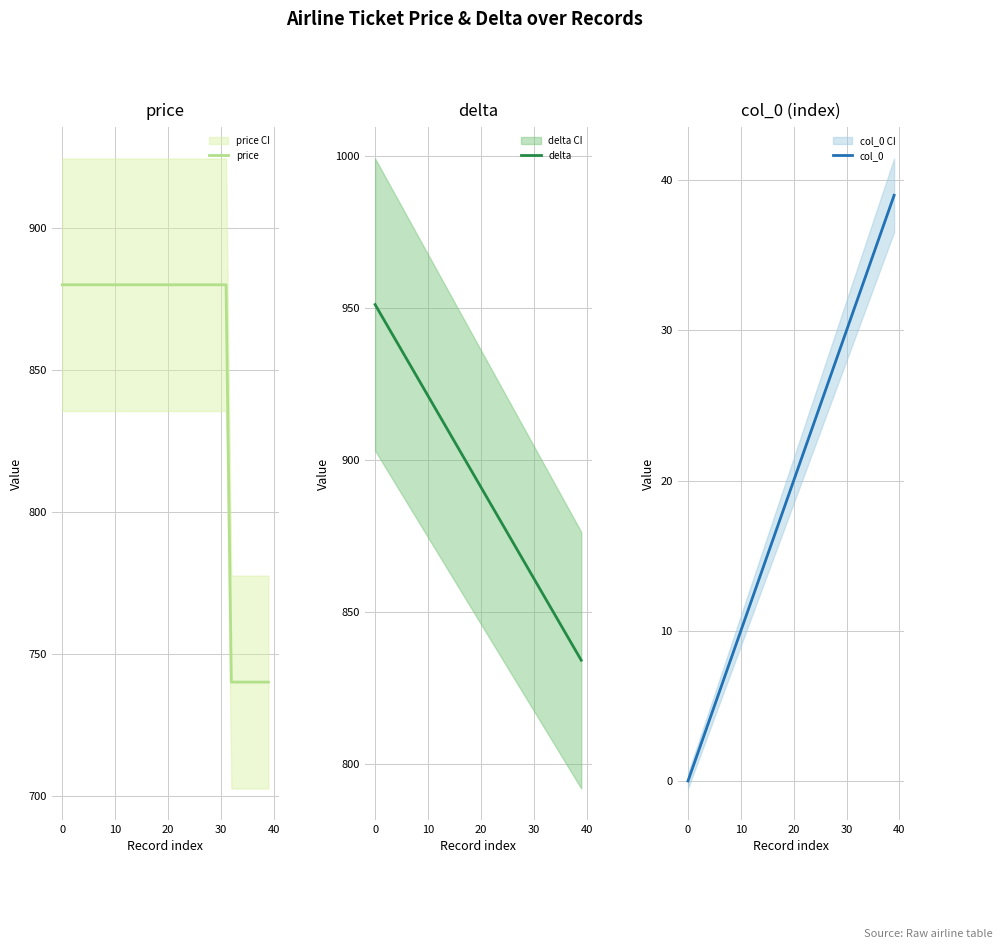

At which label does delta first exceed 894?

0